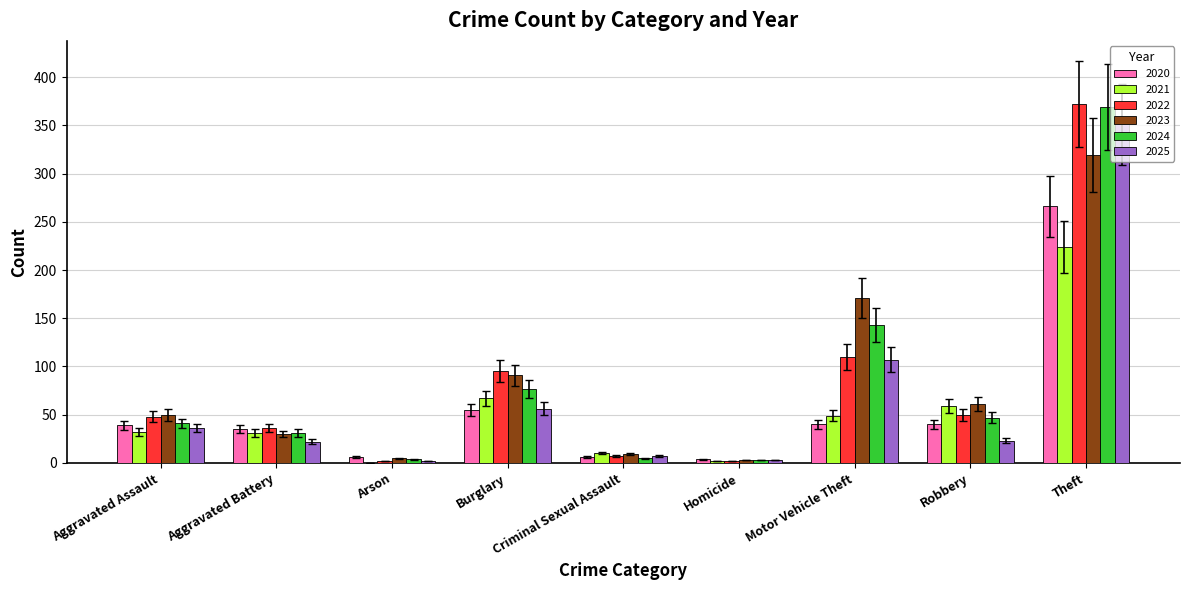

What is the total value across all series at Aggravated Assault?

246